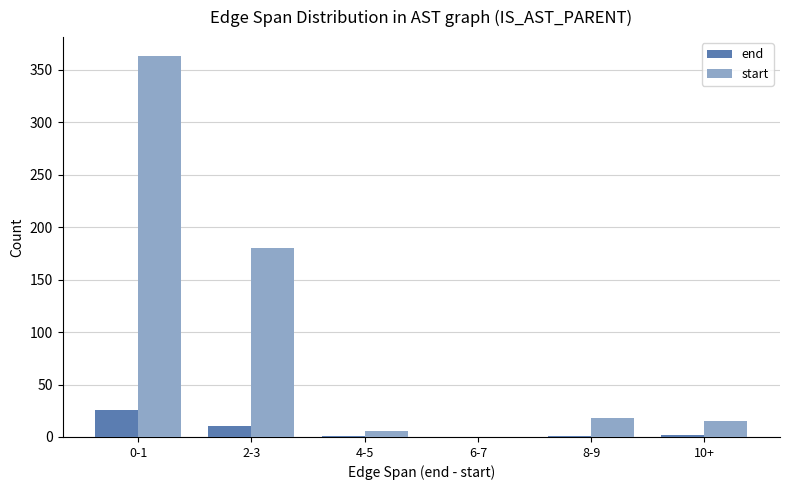

The value of end at 6-7 is 13. True or false?

False